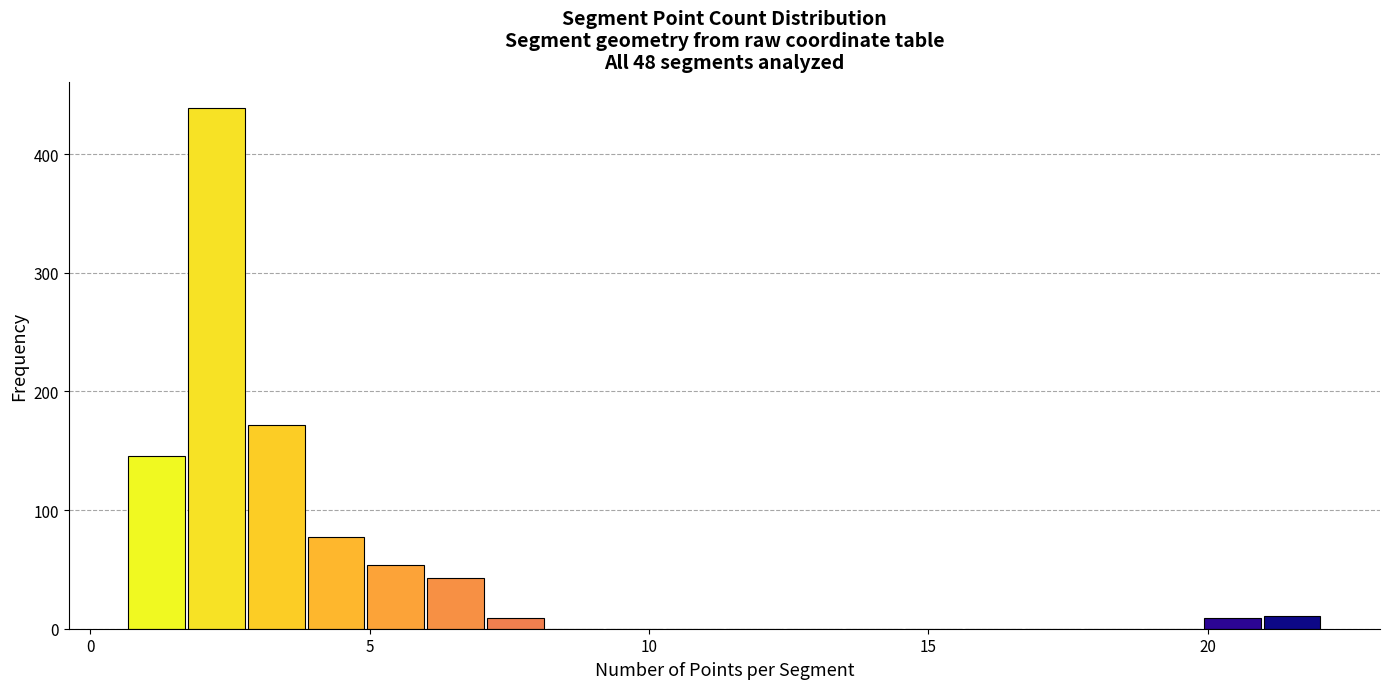

Read against the x-axis, roughly where is the centre of the tallest bar?

2.5